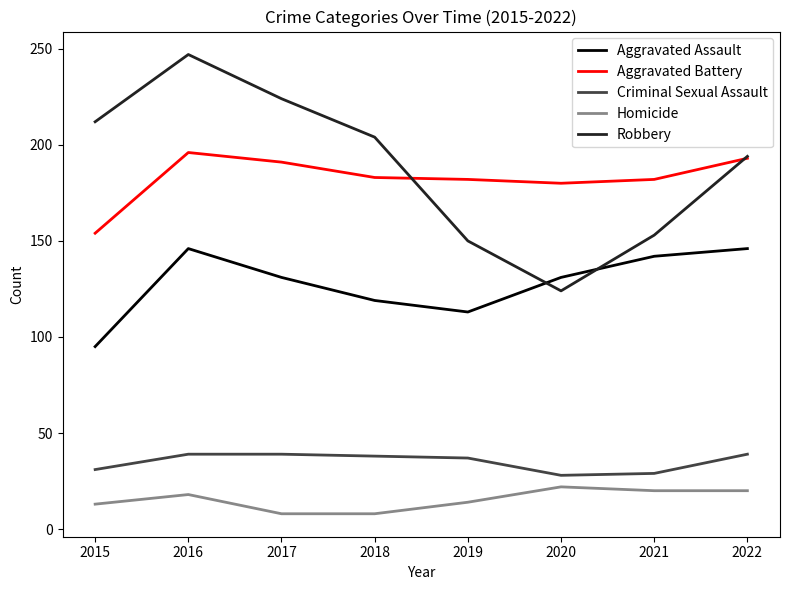

Between which two adjacent categories do Aggravated Assault and Robbery first intersect?

2019 and 2020